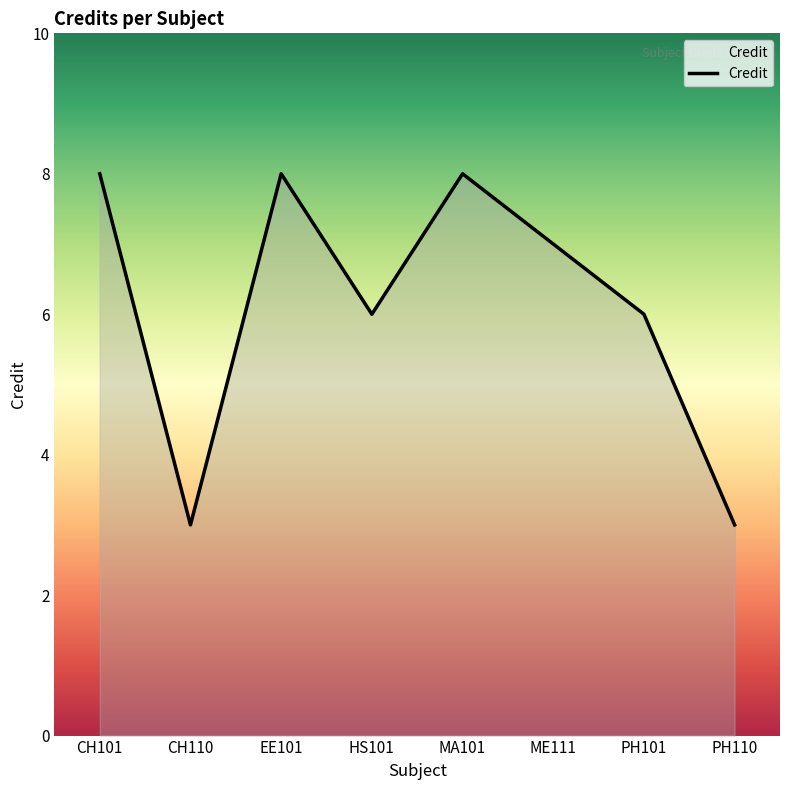

What position from the left is PH101?

7